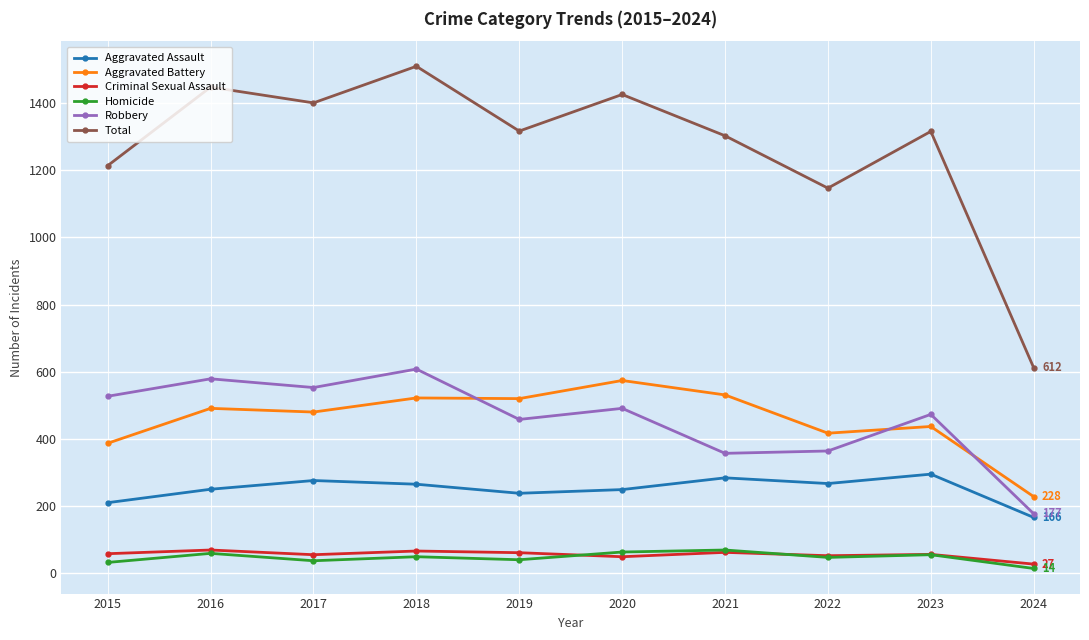

How many data points in Aggravated Assault are less than 265?

5